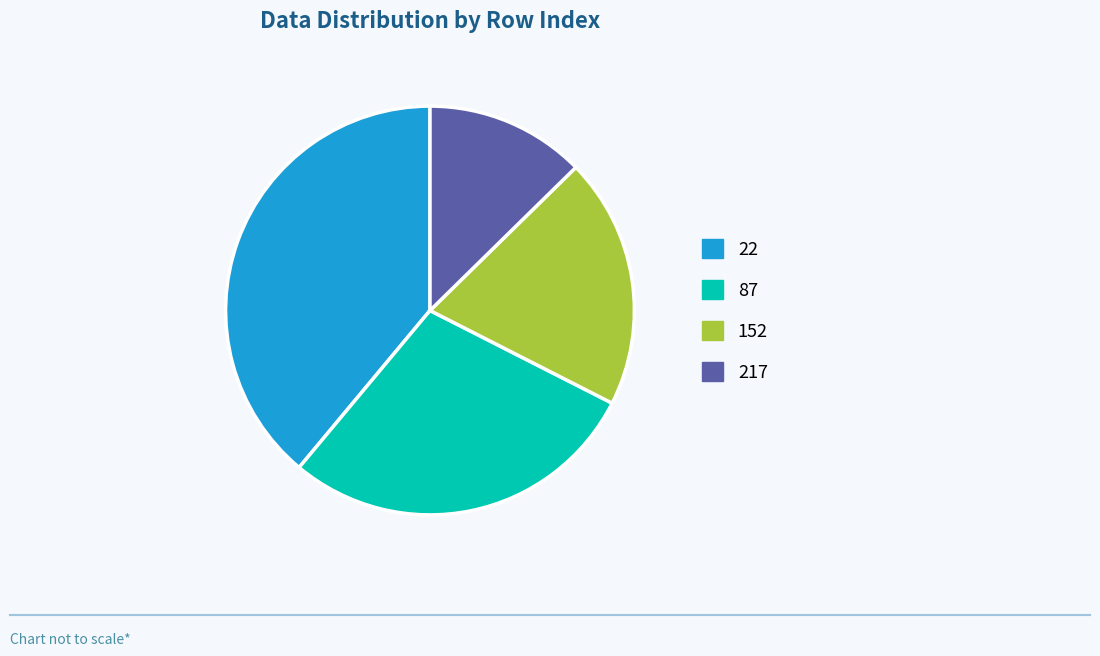

True or false: 152 accounts for 20% of the total.

True